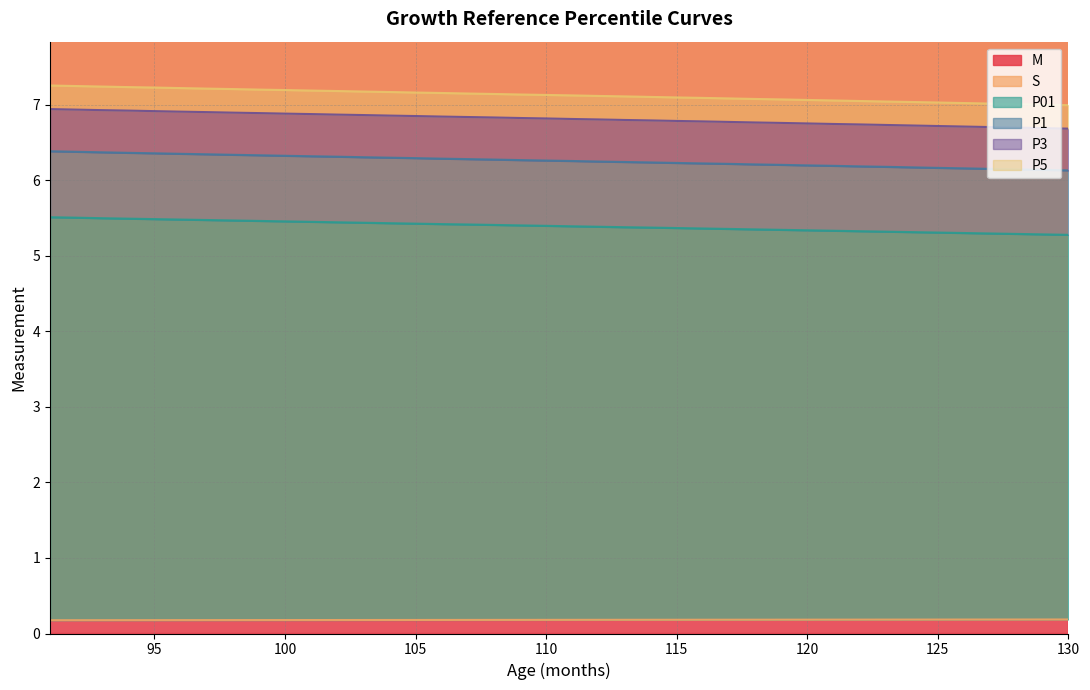

What is the total value across all series at 100?

35.7